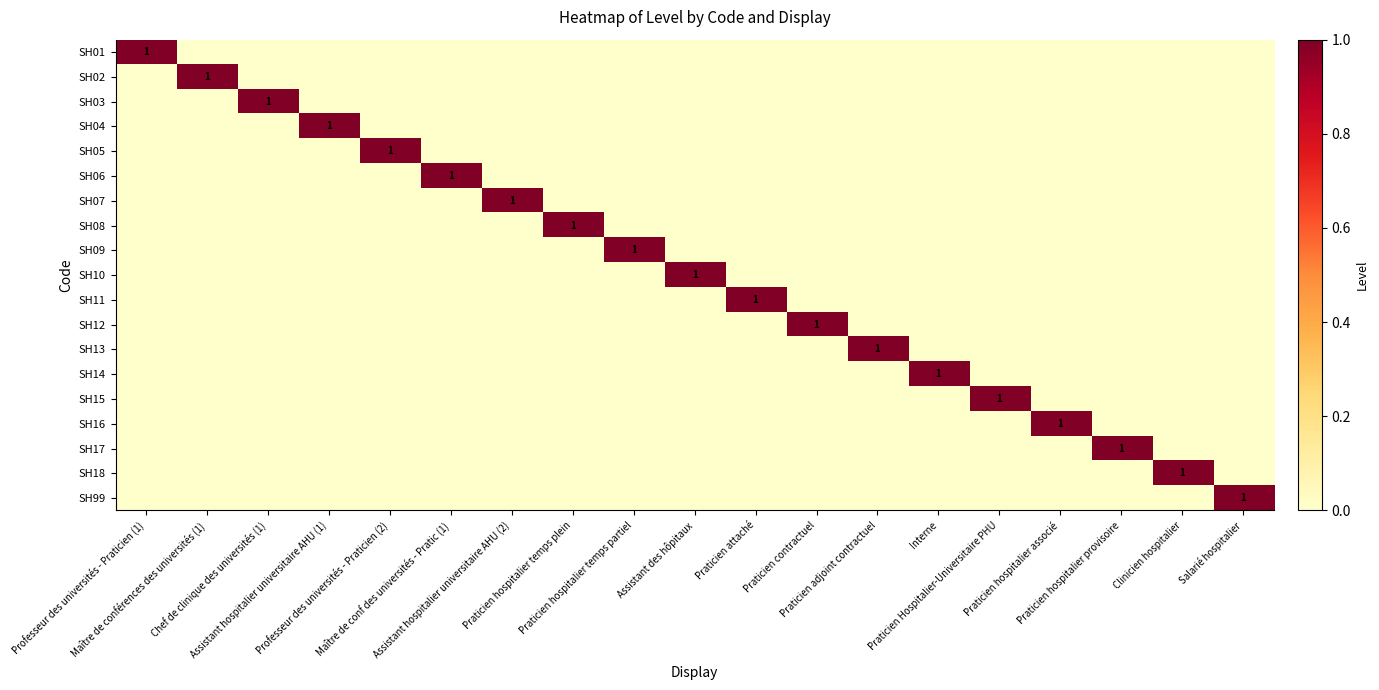

How many values in the SH11 series exceed 0?

1